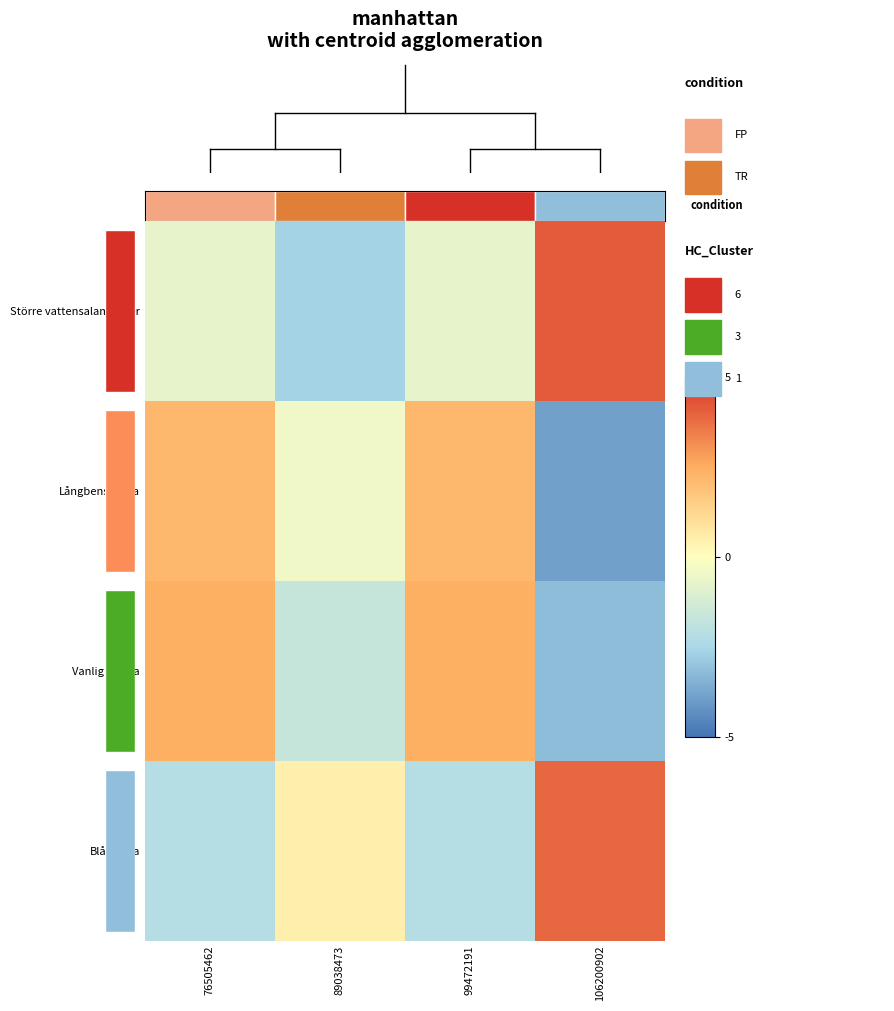

How many negative values does the Blåmossa series have?

2